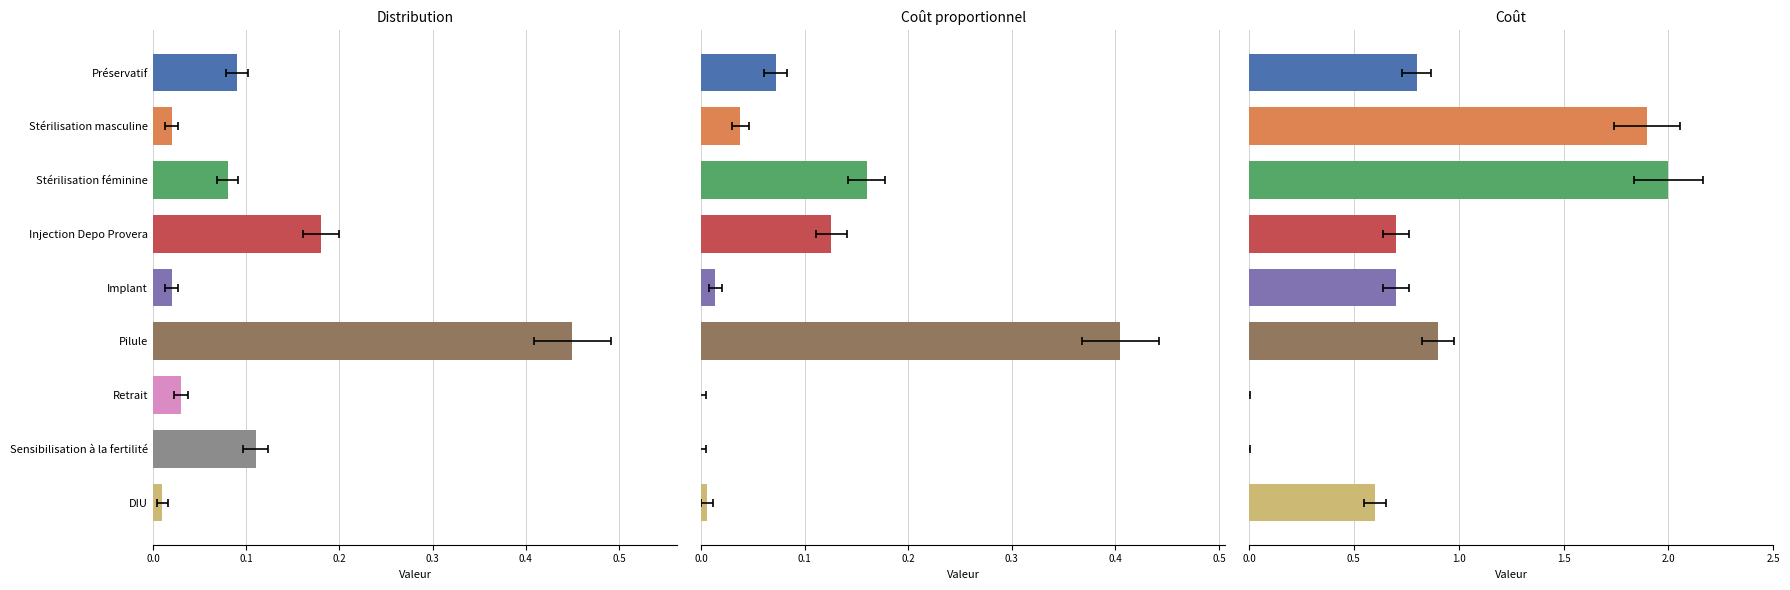

Where is Distribution nearest to the value 0?

DIU